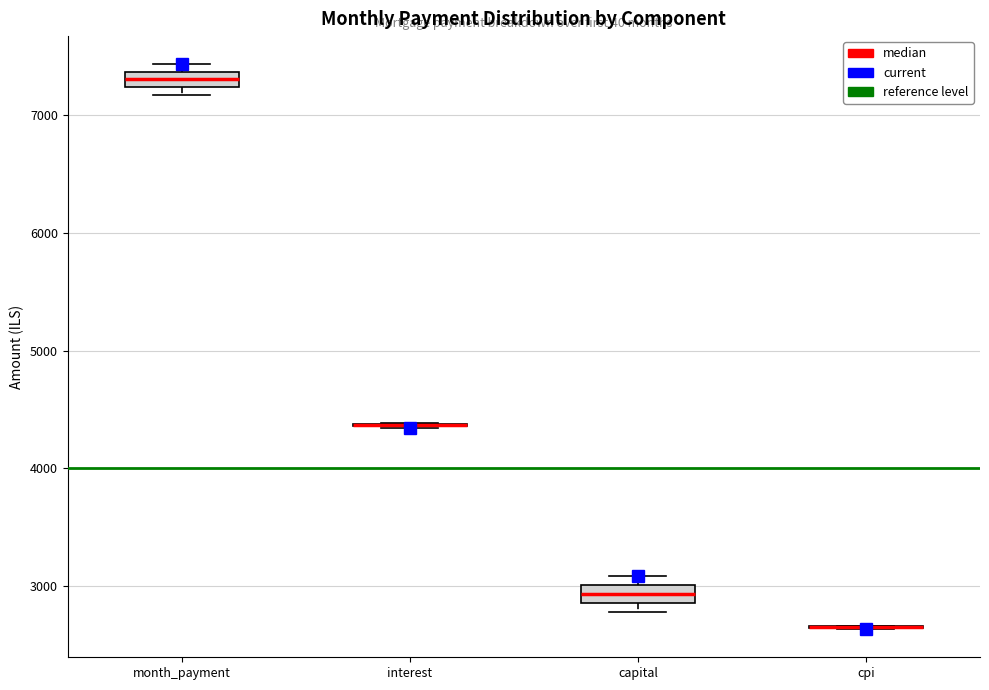

Where is the lower edge of the box for month_payment on the y-axis? The values are not printed on the chart, so give them approximately, as read against the axis.

7200